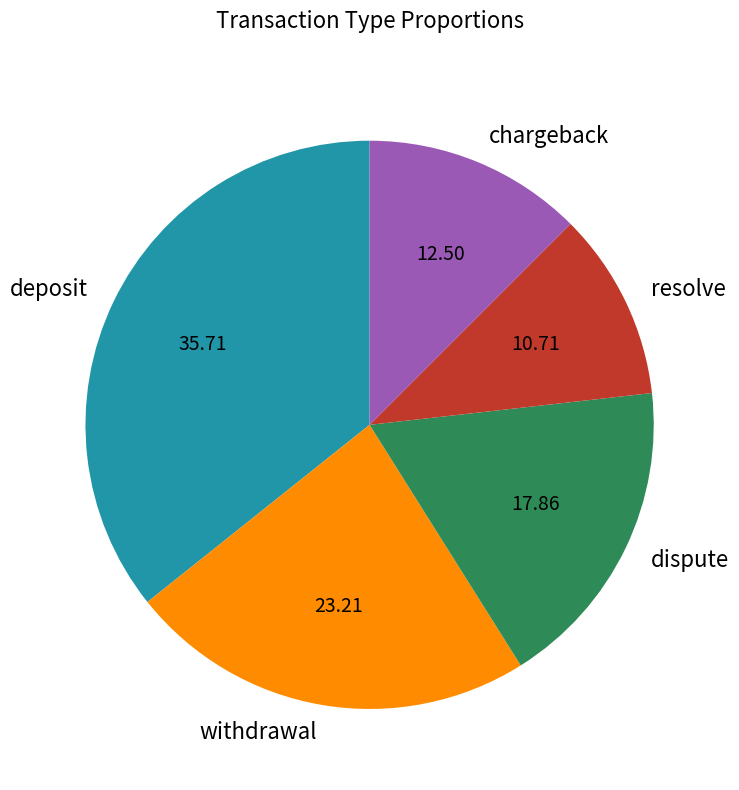

What is the ratio of the value at withdrawal to the value at dispute?

1.3